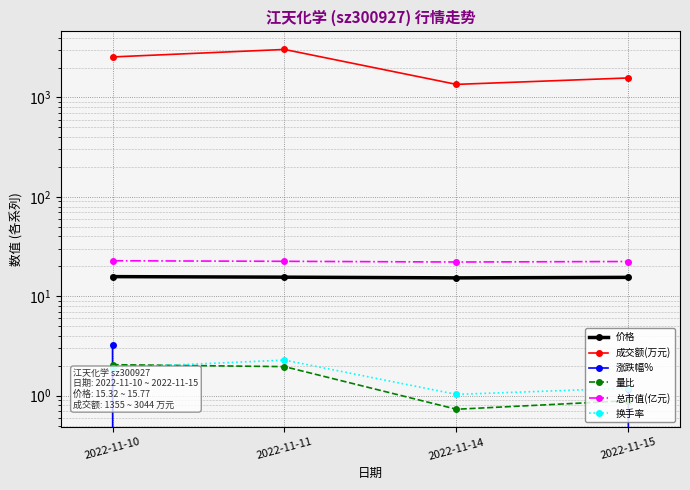

Reading left to right, extract all data points from this chart.

价格: 15.8	15.6	15.3	15.5
成交额(万元): 2559.0	3044.0	1355.0	1573.0
涨跌幅%: 3.2	-1.3	-1.6	1.2
量比: 2.0	2.0	0.7	0.9
总市值(亿元): 22.8	22.5	22.1	22.4
换手率: 1.9	2.3	1.0	1.2